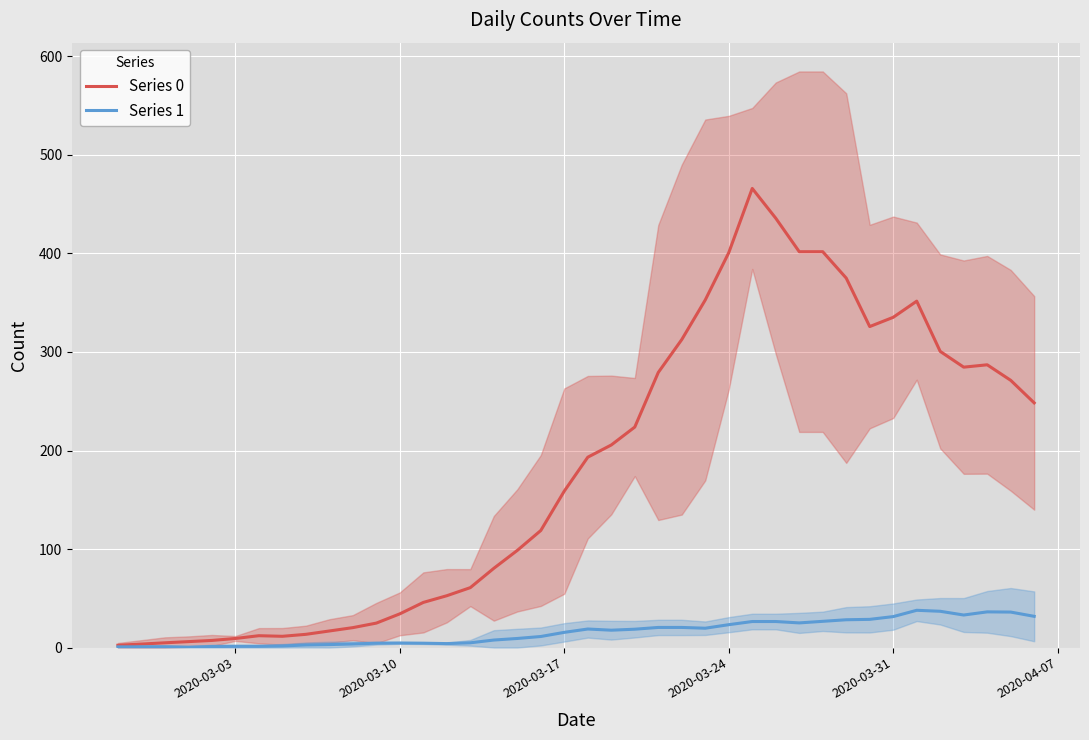

How many lines are shown in the chart?

2